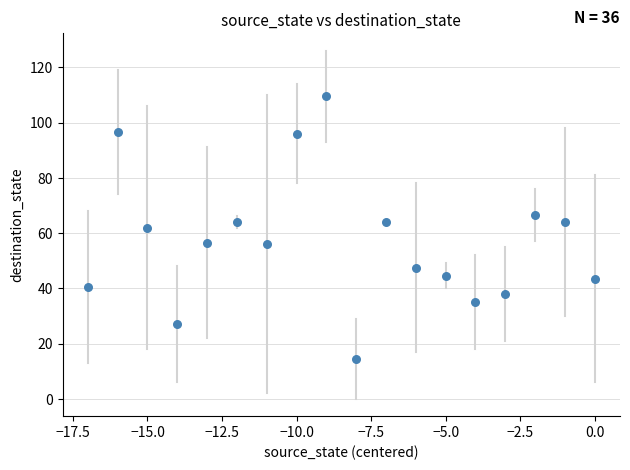

What is the range of Y values (max minus min)?

95.0